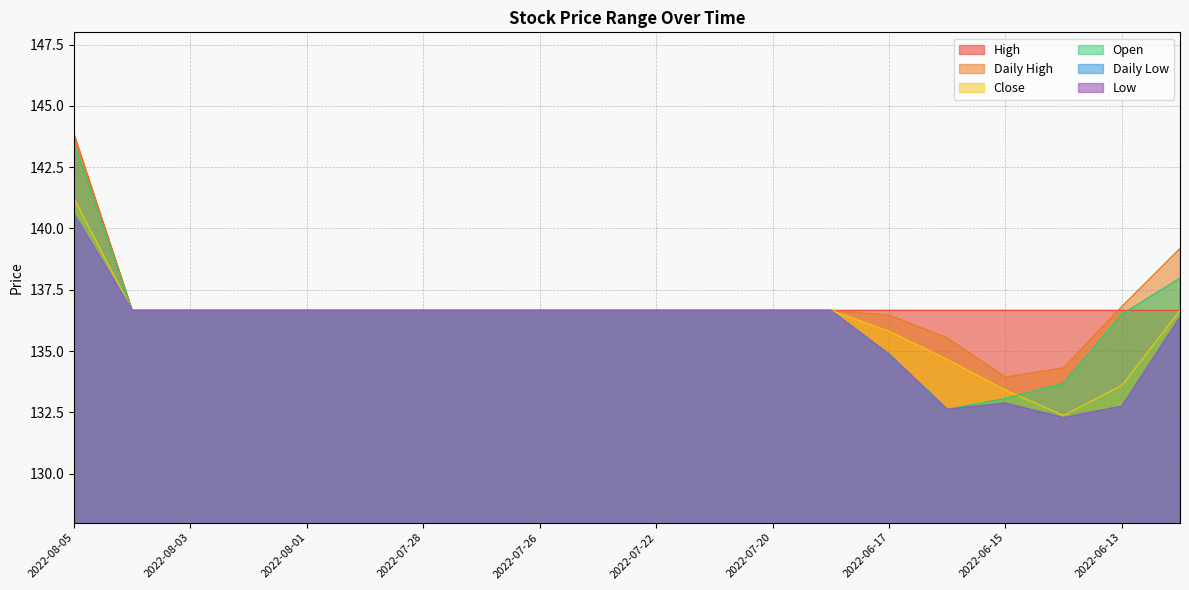

True or false: Low has a value of 134.9 at 2022-06-17.

True